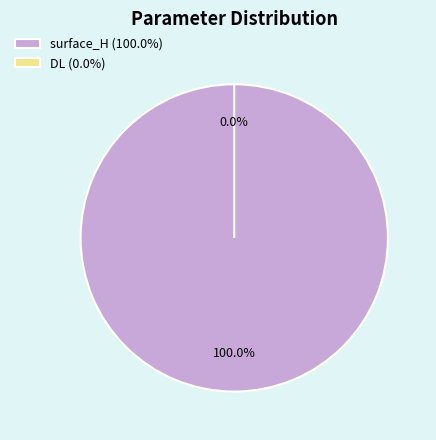

The DL slice represents 11% of the pie. True or false?

False